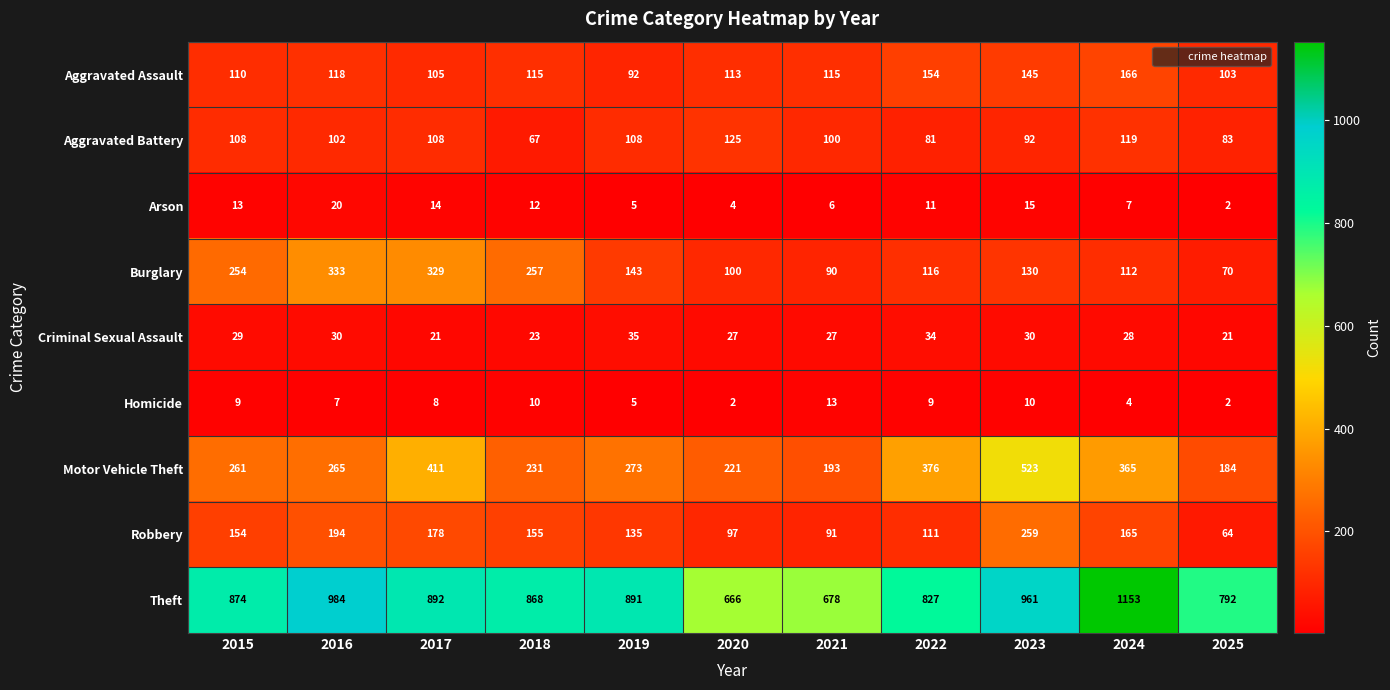

The value of Homicide at 2022 is 5. True or false?

False